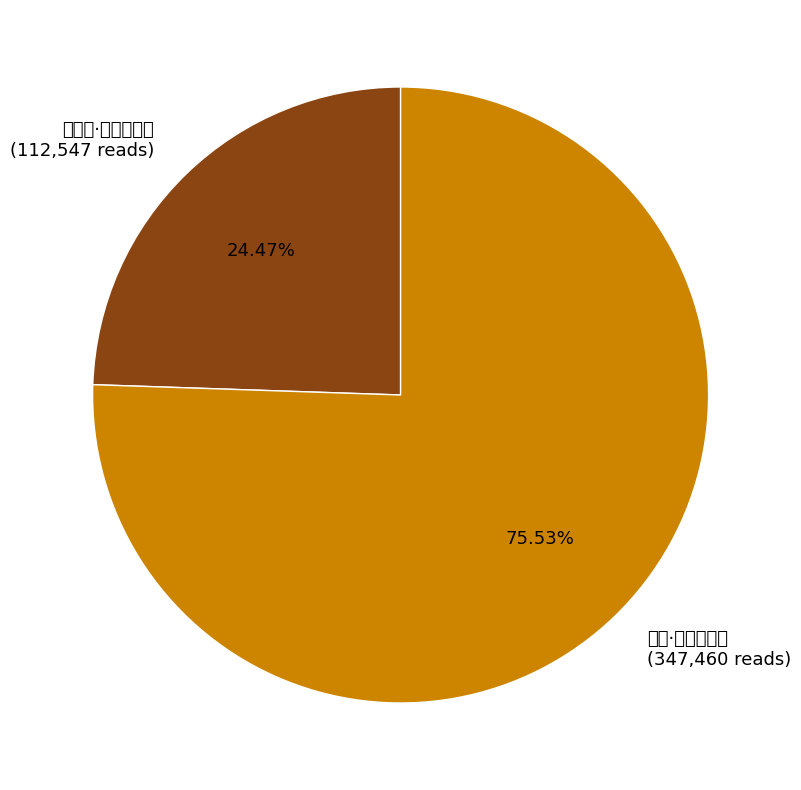

To the nearest percent, what is the difference between the 夕阳洞·尘寰虽未远 and 出郊·出郊虽未远 slice percentages?

51%